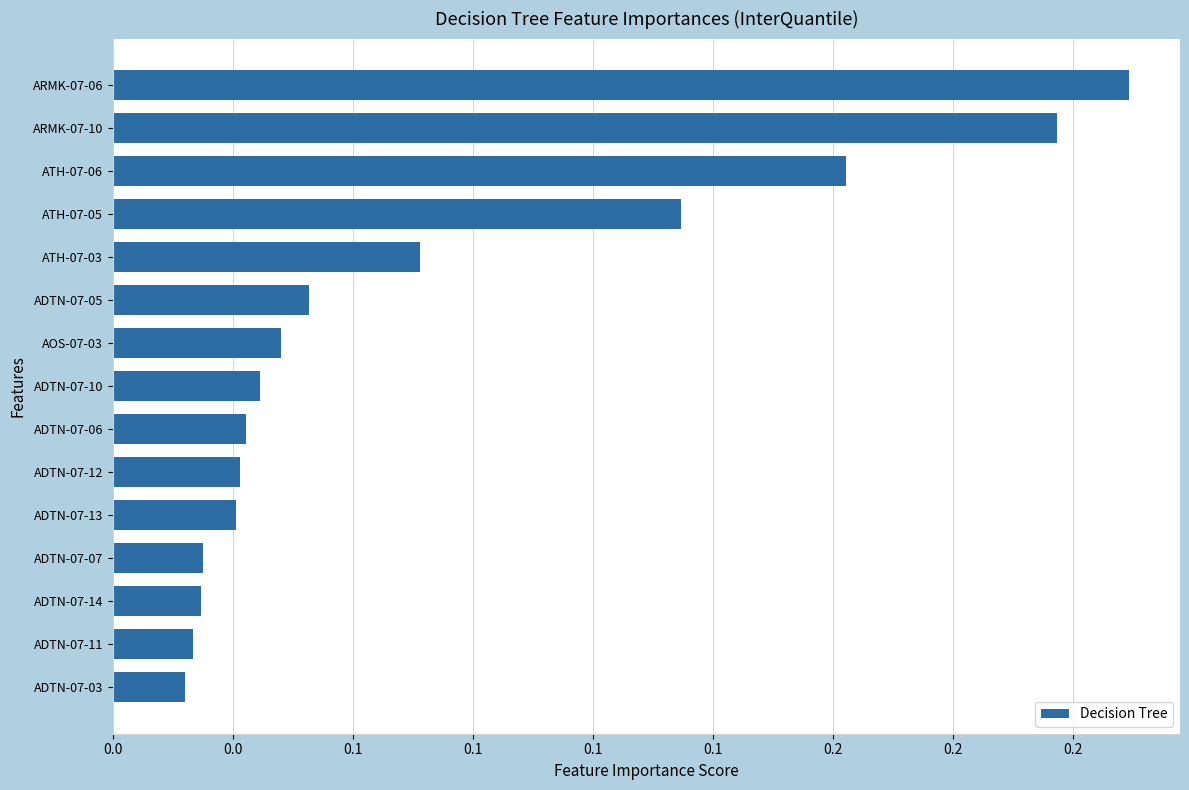

At which category does the chart reach its minimum across all series?

ADTN-07-03